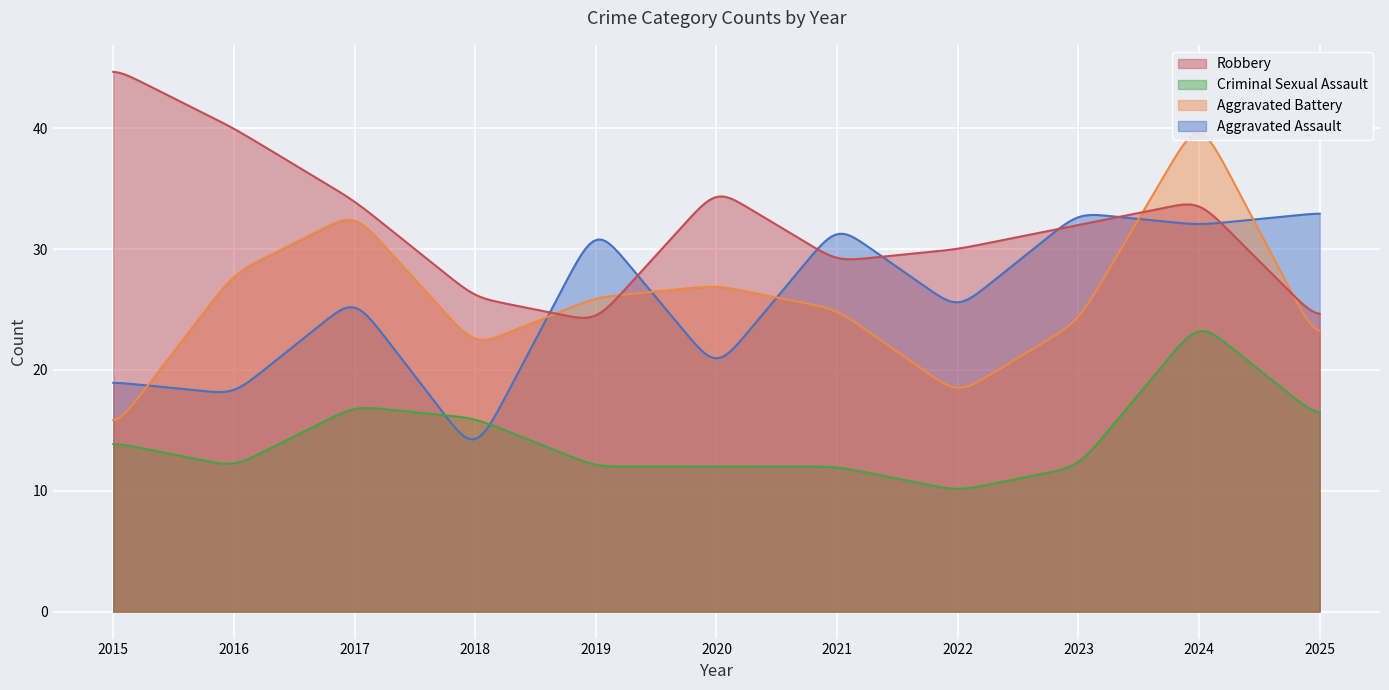

What is the sum of all Aggravated Assault values?

7710.3